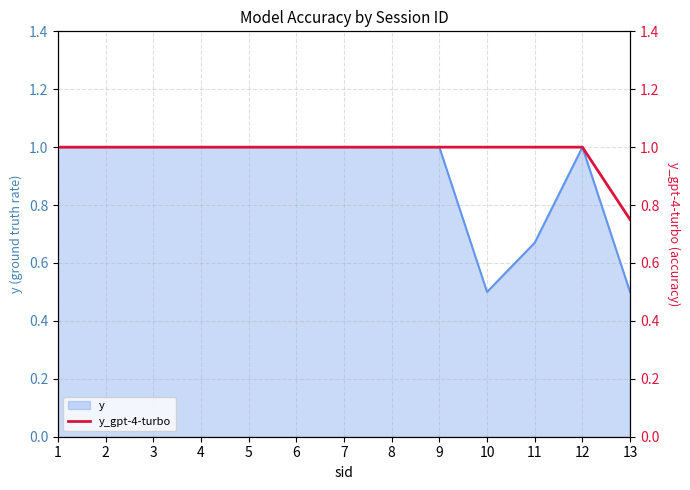

What is the value of the 5th point from the left?

1.0